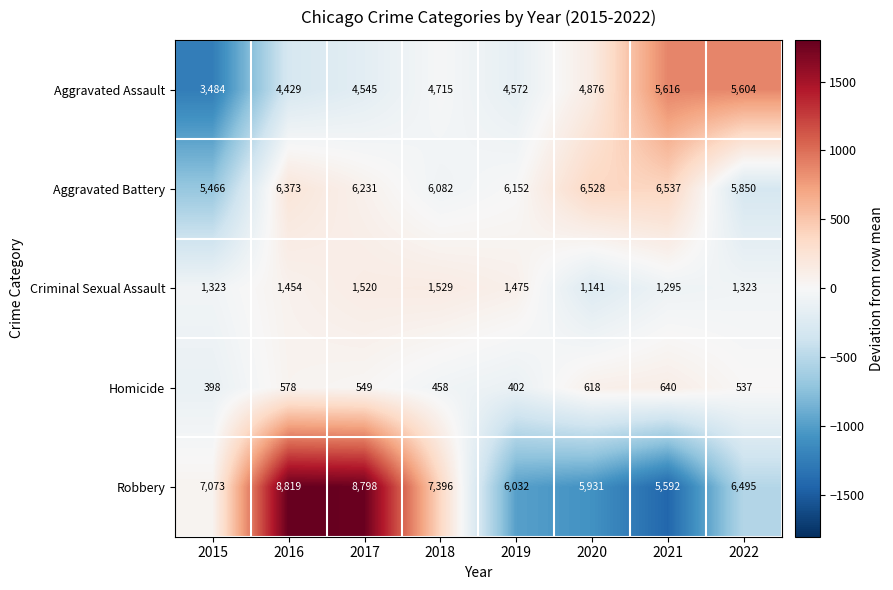

What is the sum of the Aggravated Assault values at 2016 and 2019?

9001